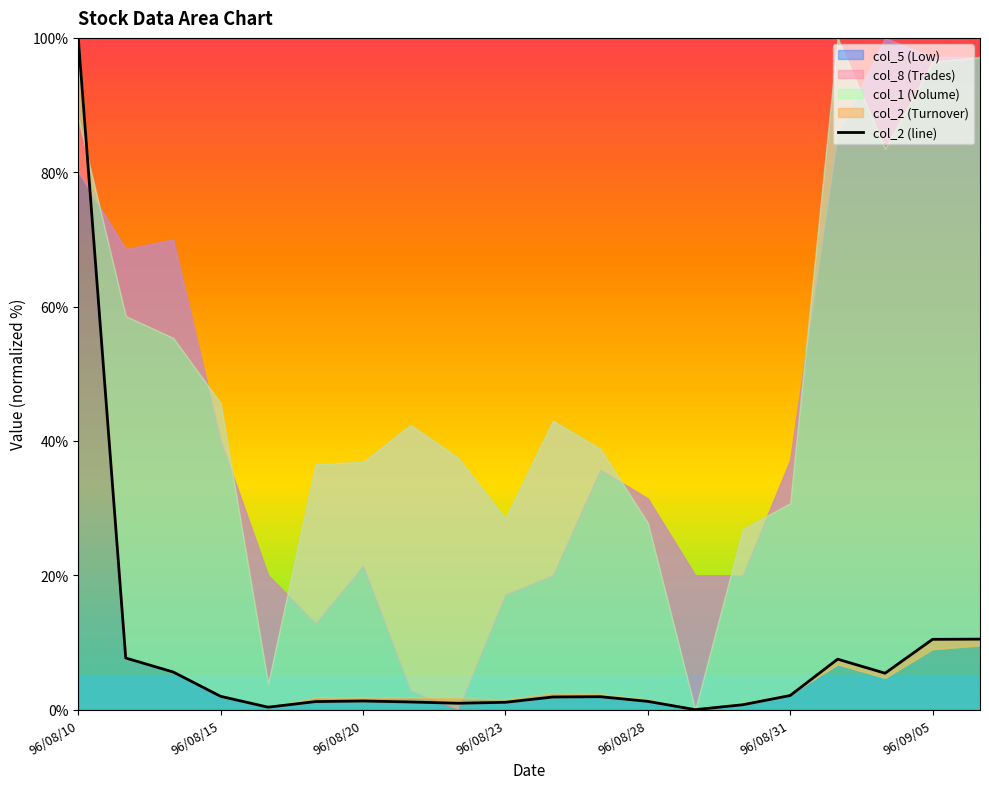

Approximately how many times larger is the value at 96/08/31 compared to 18?

0.1